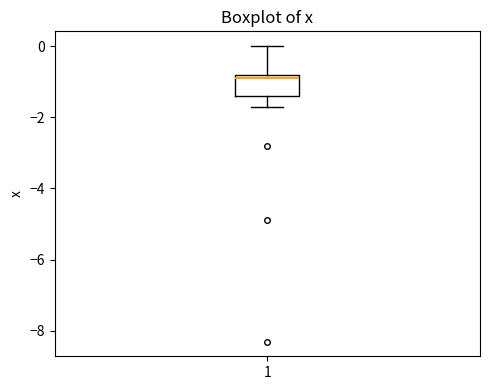

Transcribe this box plot: give where the median line is, the range the box spans, and where the two whiskers end, as read against the y-axis. The values are not printed on the chart, so give them approximately, as read against the axis.

median -0.8 (just below the box's upper edge), box -1.4 to -0.8, whiskers -1.6 to 0.0